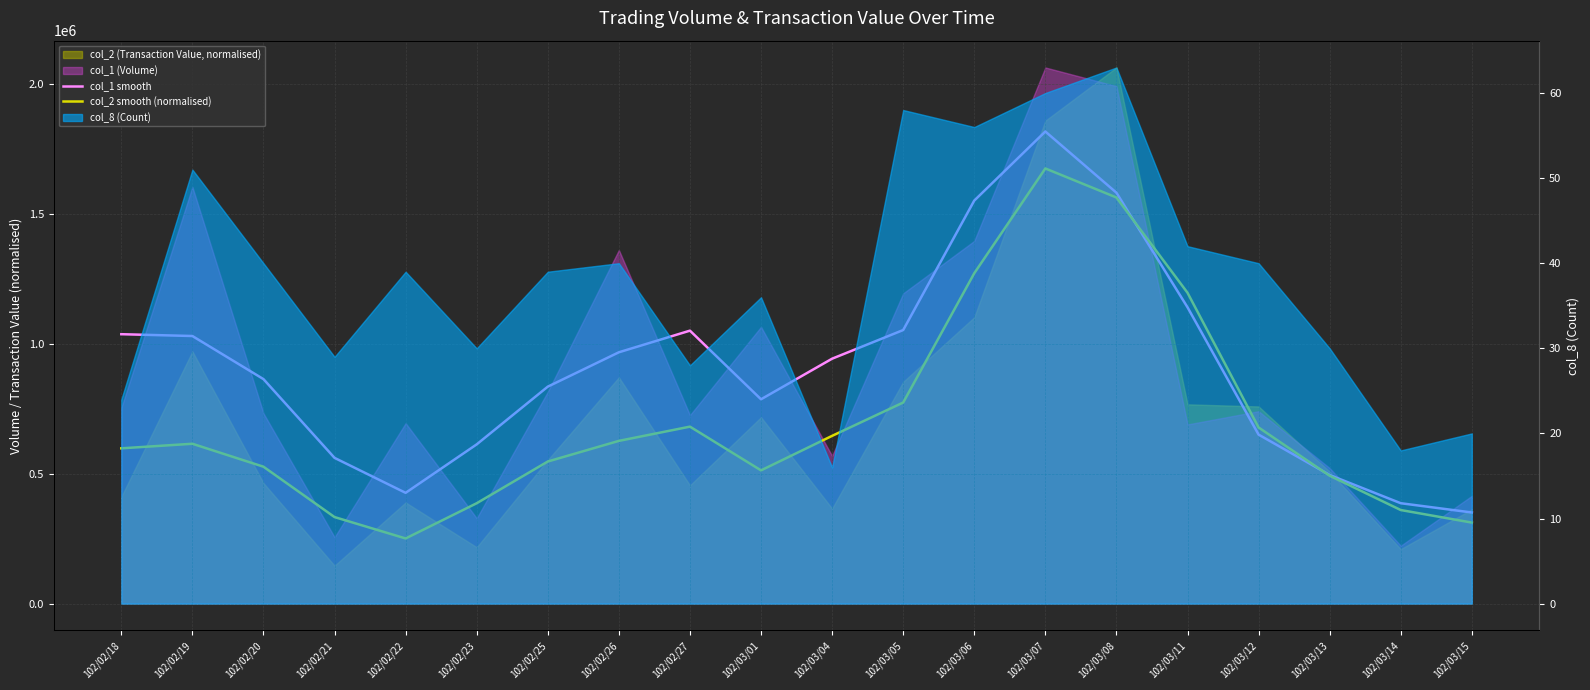

True or false: col_2 smooth (normalised) has a value of 136610.4 at 102/03/12.

False